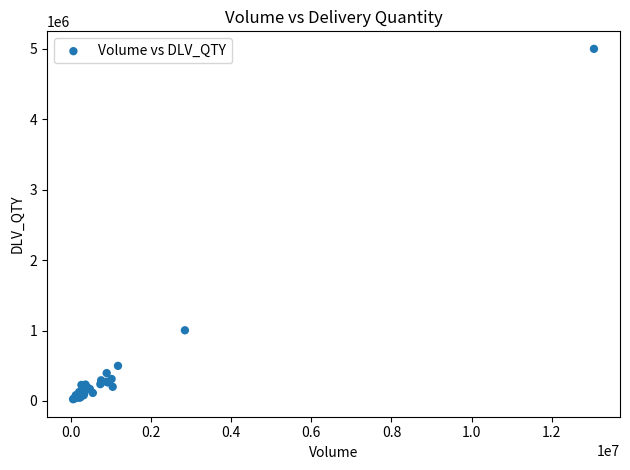

What Y value in the scatter plot is closest to 2511936?

1003006